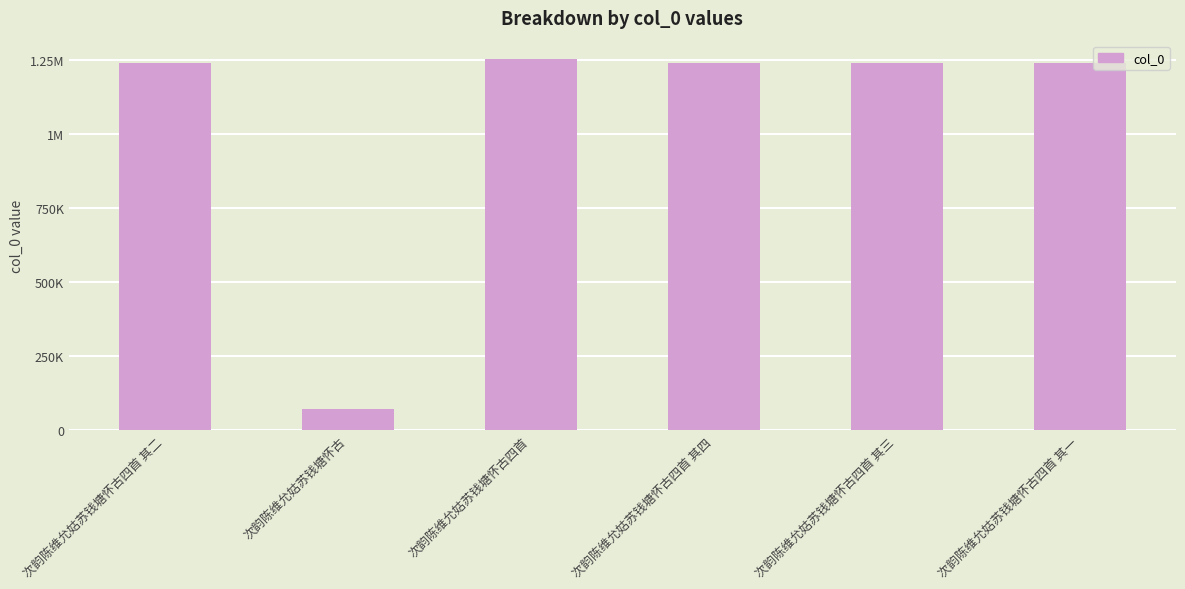

Is it true that the value at 次韵陈维允姑苏钱塘怀古四首 其二 is 2200176?

False